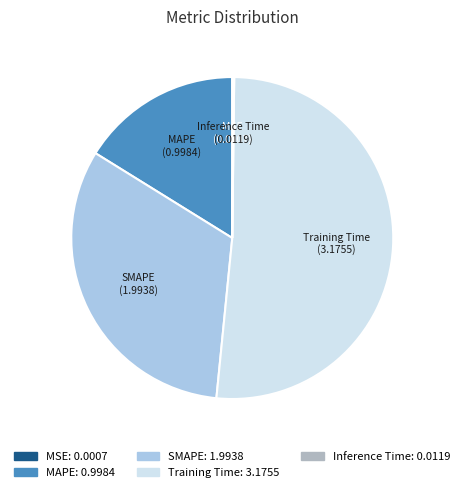

Is it true that MAPE is 28% of the pie?

False